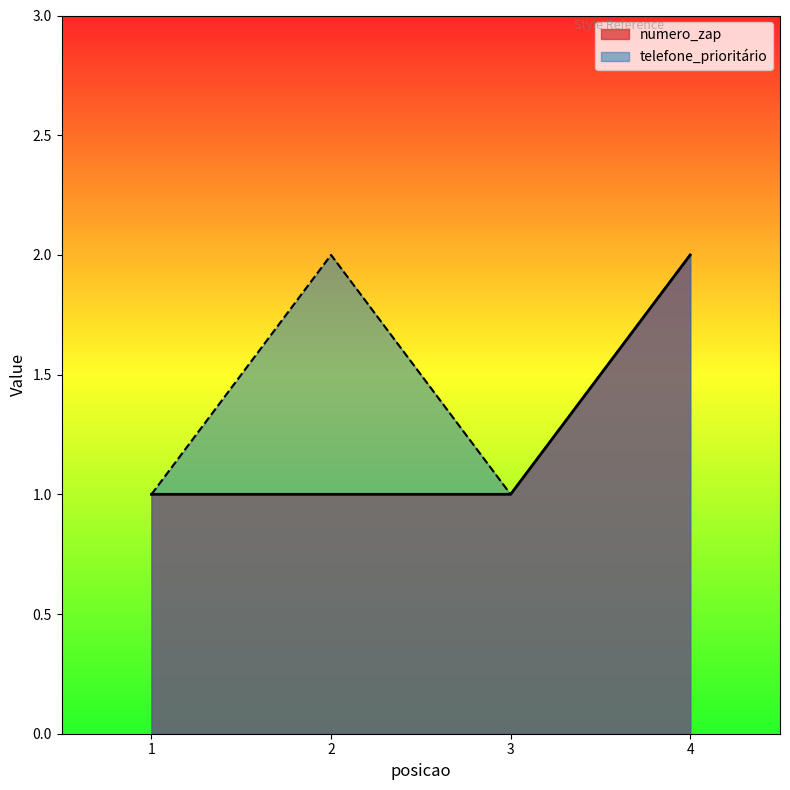

At which label does telefone_prioritário reach its peak?

2